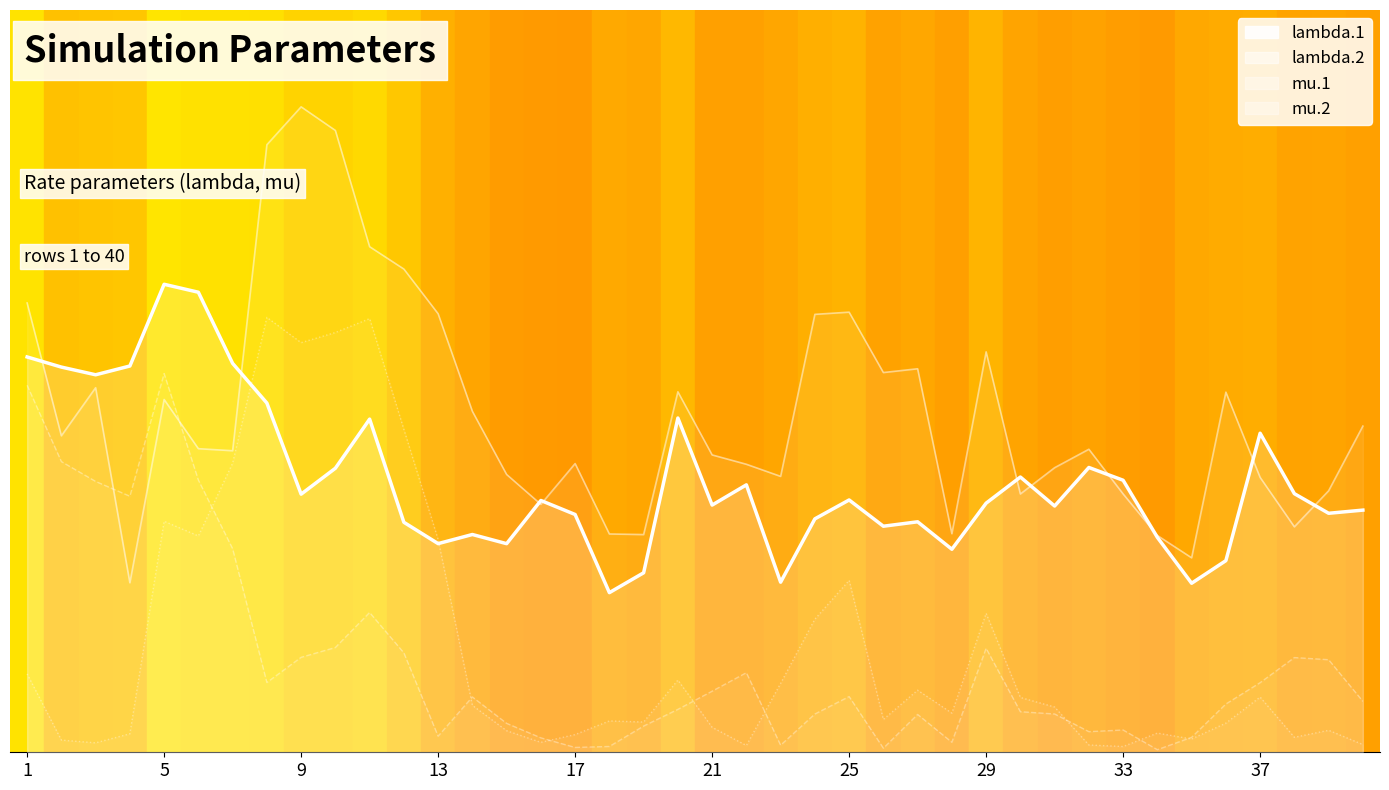

The value of lambda.1 trend at 34 is 2.1. True or false?

True